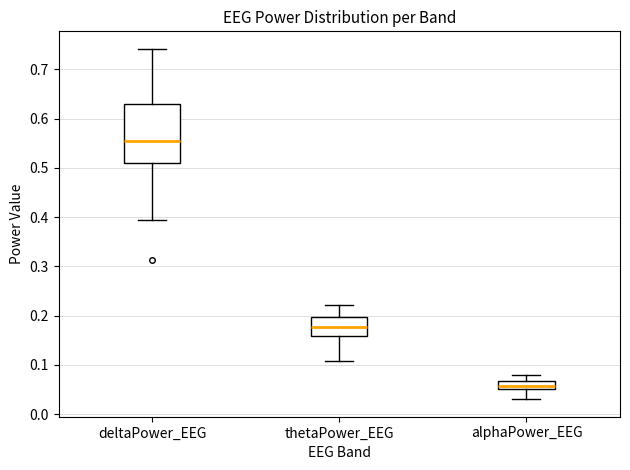

Comparing the boxes themselves (not the whiskers), which one is the tallest?

deltaPower_EEG